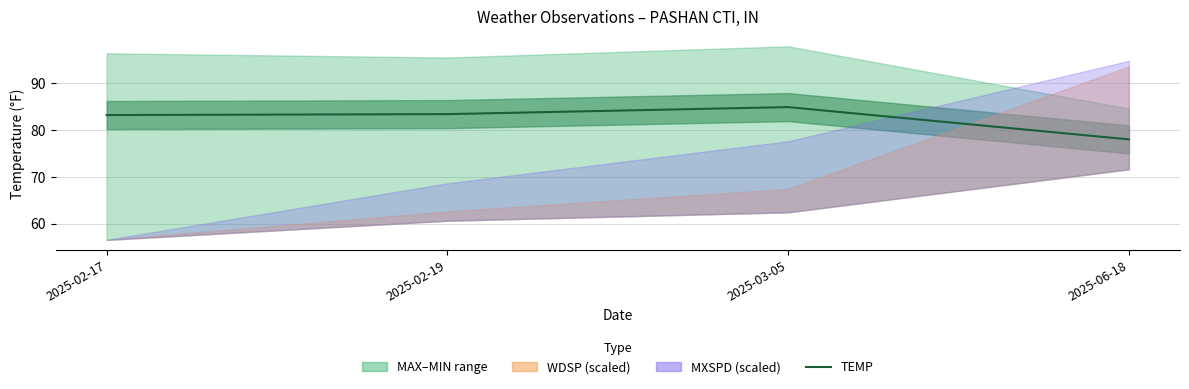

True or false: the data shows 39.9 at 2025-02-19.

False